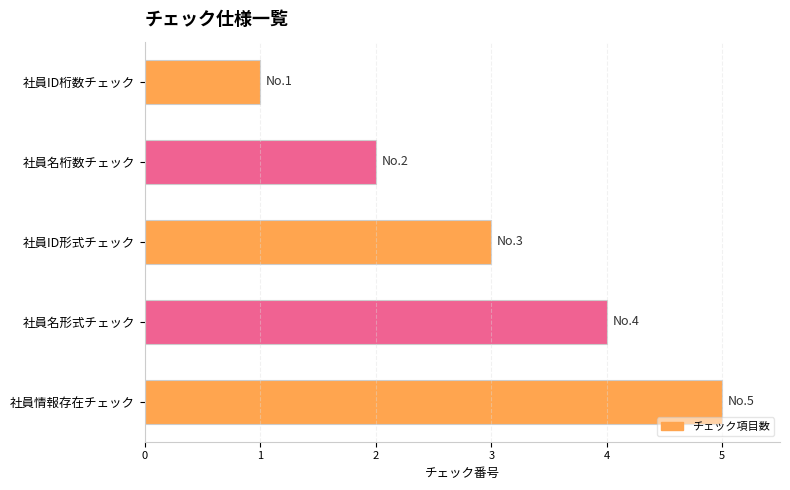

Is it true that the value at 社員情報存在チェック is 5?

True